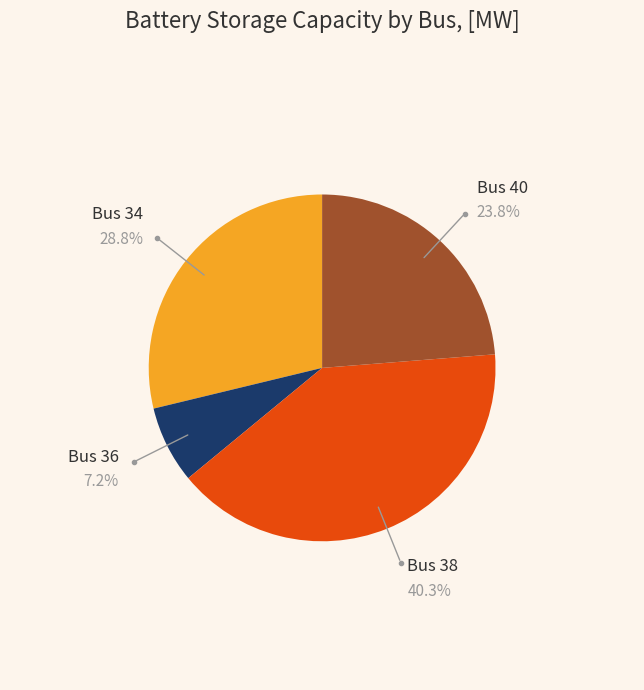

Is there any slice that represents more than half of the pie?

No